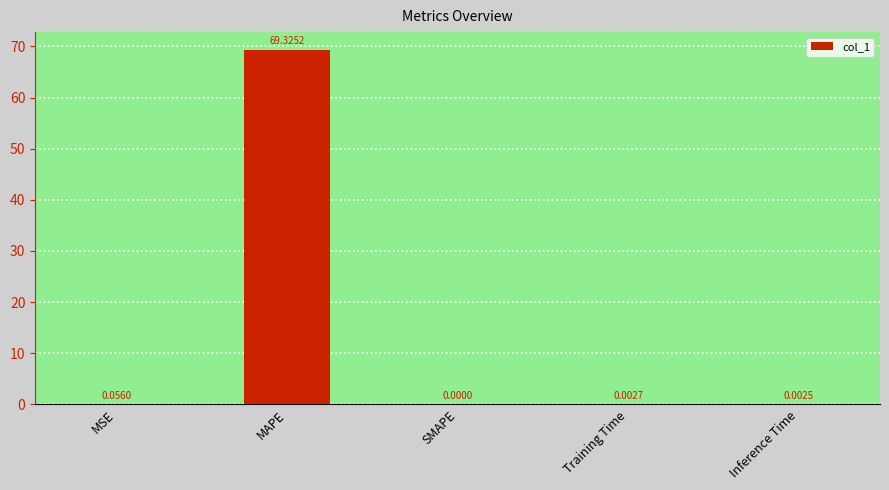

Which has a higher value, Training Time or MSE?

MSE